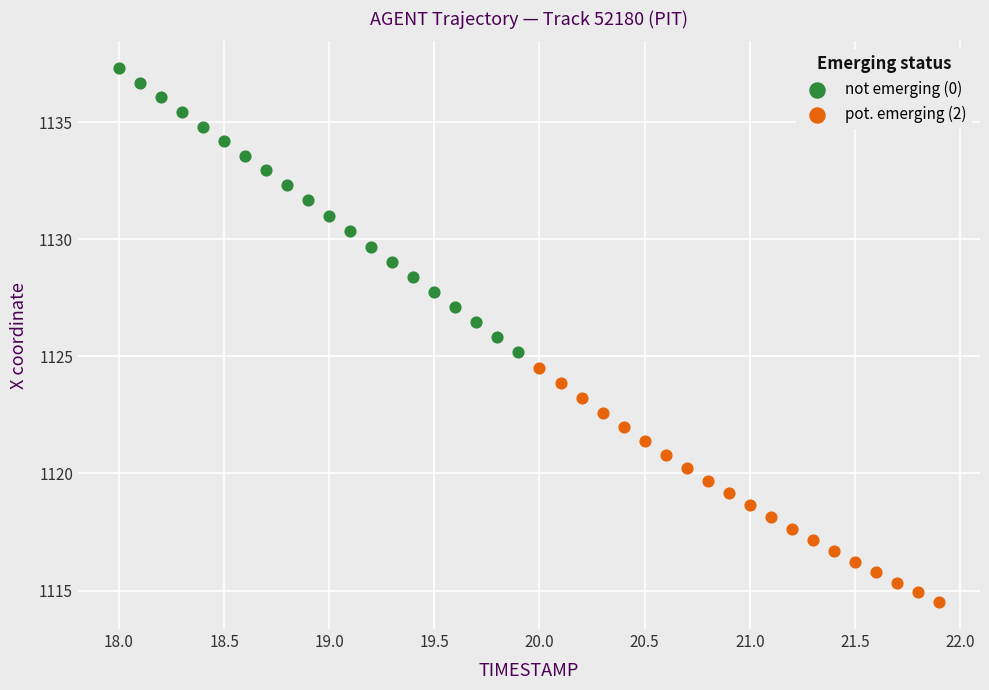

Which series has the widest spread of Y values?

not emerging (0)